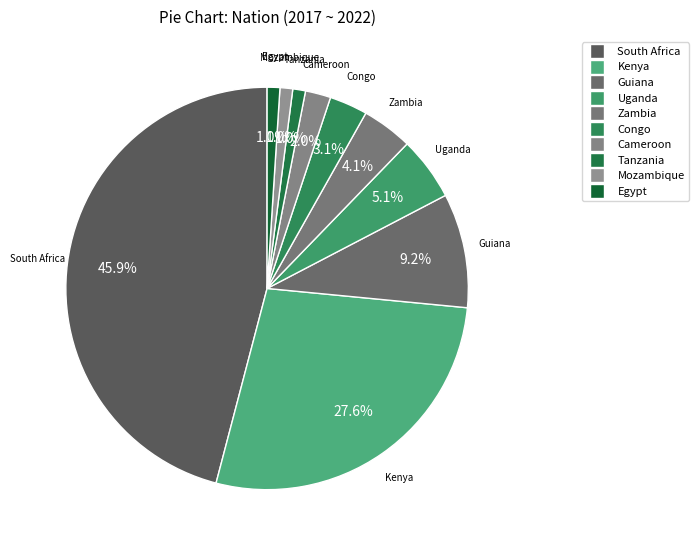

What percentage is the Egypt slice, to the nearest percent?

1%